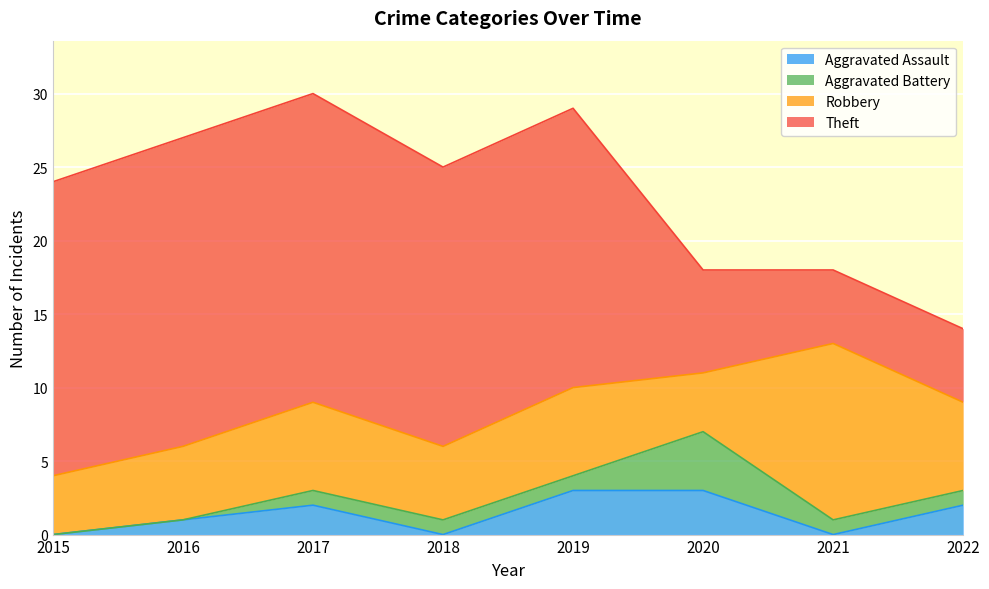

True or false: Aggravated Battery has a value of 1 at 2021.

True